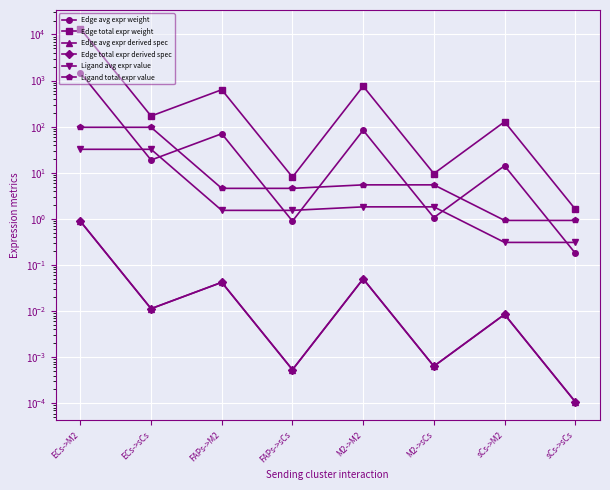

The value of Ligand avg expr value at FAPs->M2 is 1.5. True or false?

True